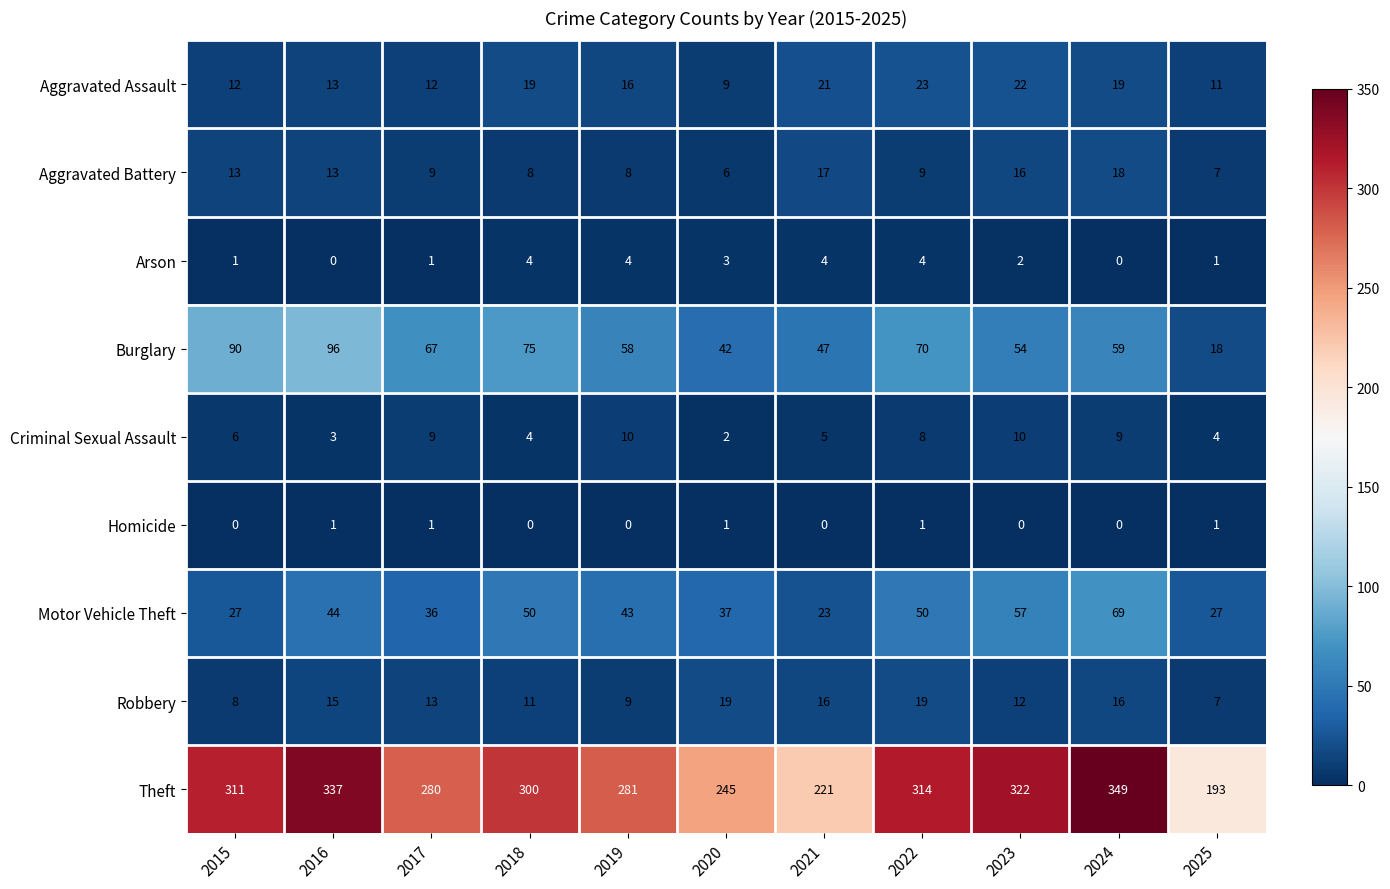

What is the total value across all series at 2017?

428